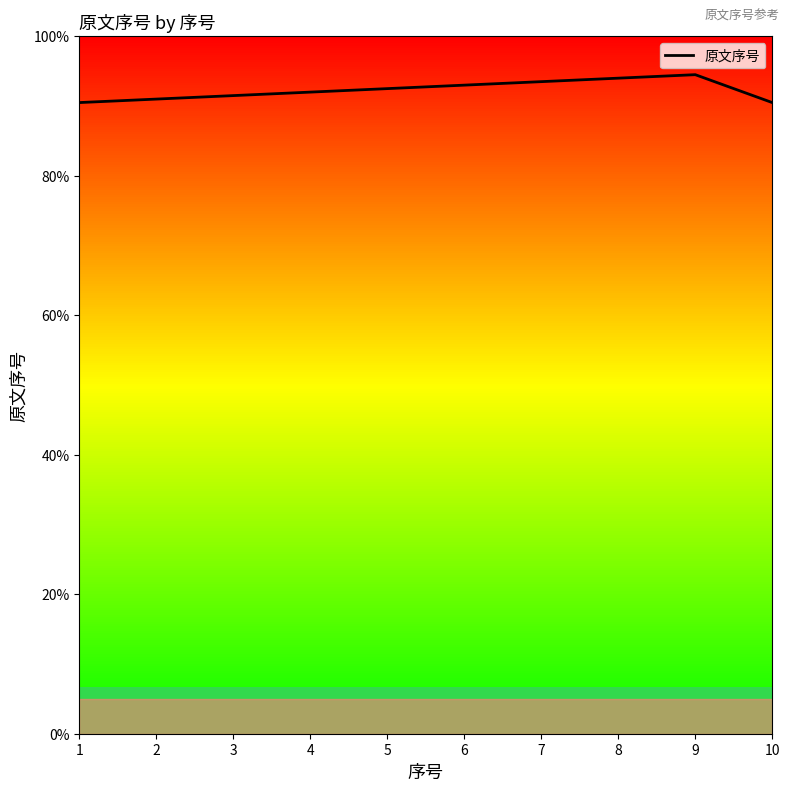

Reading right to left, transcribe all the data shown in this chart.

10=90.5	9=94.5	8=94.0	7=93.5	6=93.0	5=92.5	4=92.0	3=91.5	2=91.0	1=90.5